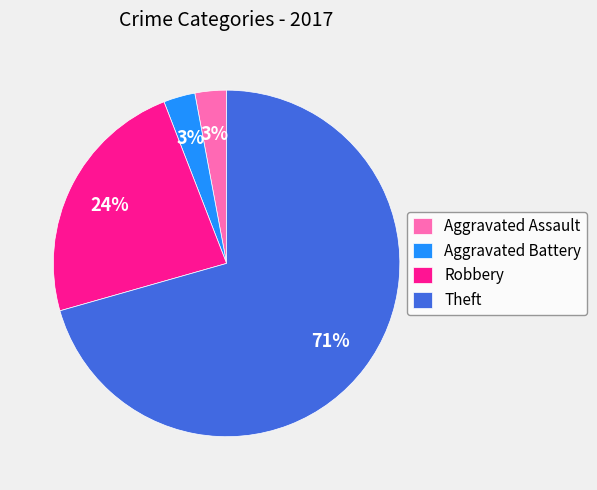

To the nearest percent, what portion does Robbery represent?

24%